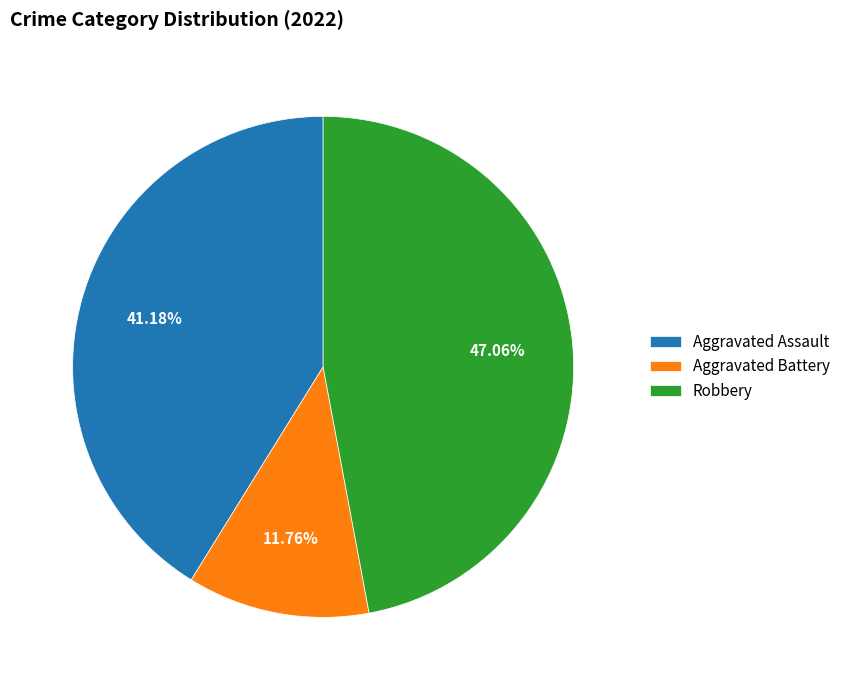

What percentage is the Aggravated Battery slice, to the nearest percent?

12%